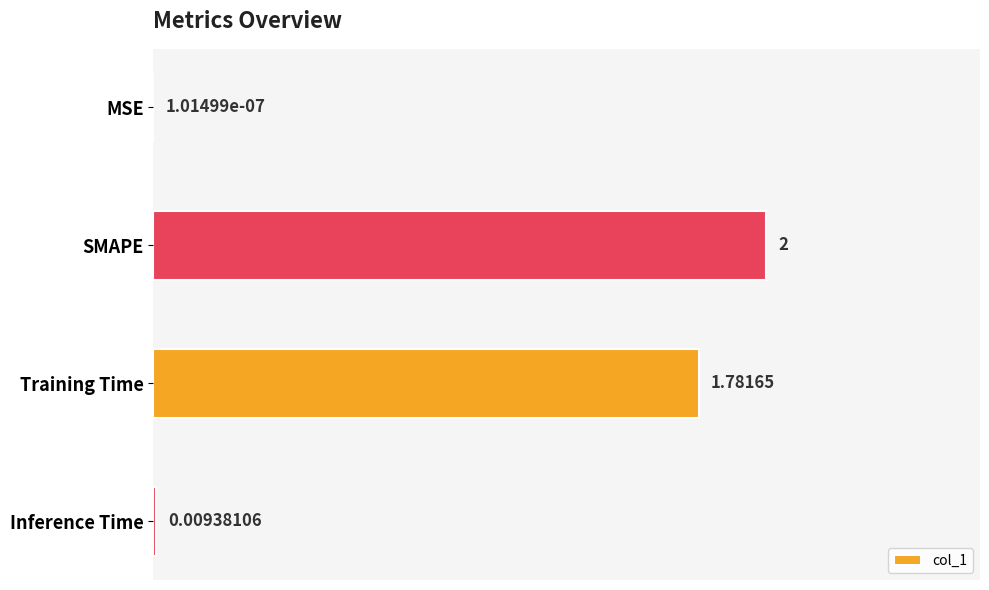

Which has a higher value, Inference Time or Training Time?

Training Time